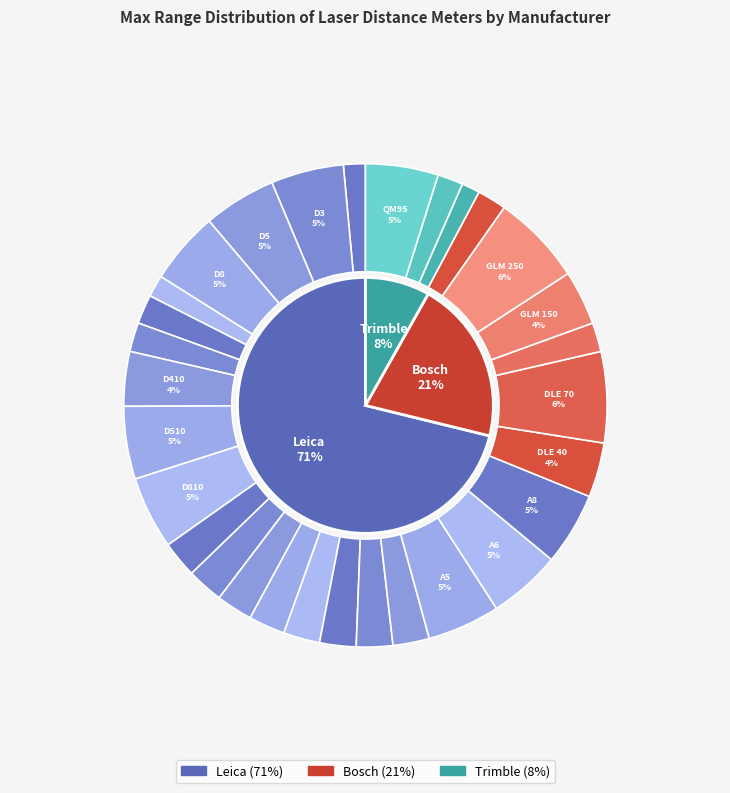

Rank the categories by value from lowest to highest.

Trimble QM55, Leica DISTO D2, Leica DISTO D110, Trimble QM75, Leica DISTO D210, Leica DISTO X310, Bosch GLM 50, Bosch GLM 80, Leica DISTO classic, Leica DISTO classic4, Leica DISTO lite, Leica DISTO pro, Leica DISTO pro4, Leica DISTO pro4a, Leica DISTO Max 100, Leica DISTO A3, Leica DISTO D410, Bosch DLE 40, Bosch GLM 150, Leica DISTO D3, Leica DISTO D5, Leica DISTO D8, Leica DISTO D510, Leica DISTO D810, Leica DISTO A5, Leica DISTO A6, Leica DISTO A8, Trimble QM95, Bosch DLE 70, Bosch GLM 250